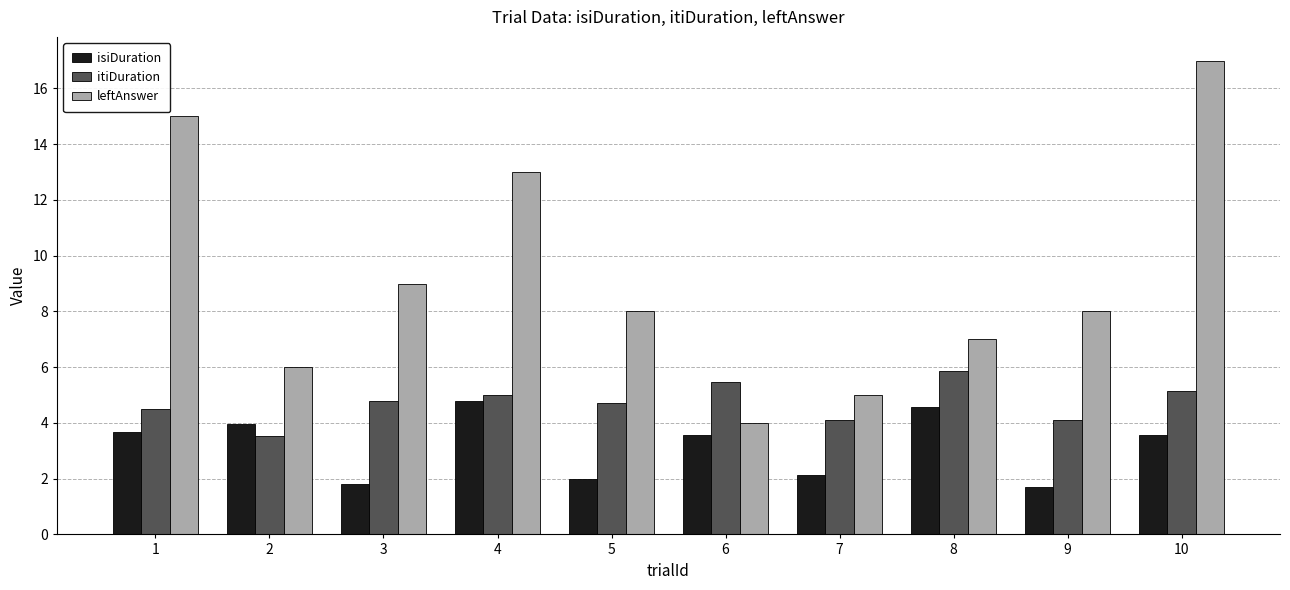

Which series has the largest total across all categories?

leftAnswer